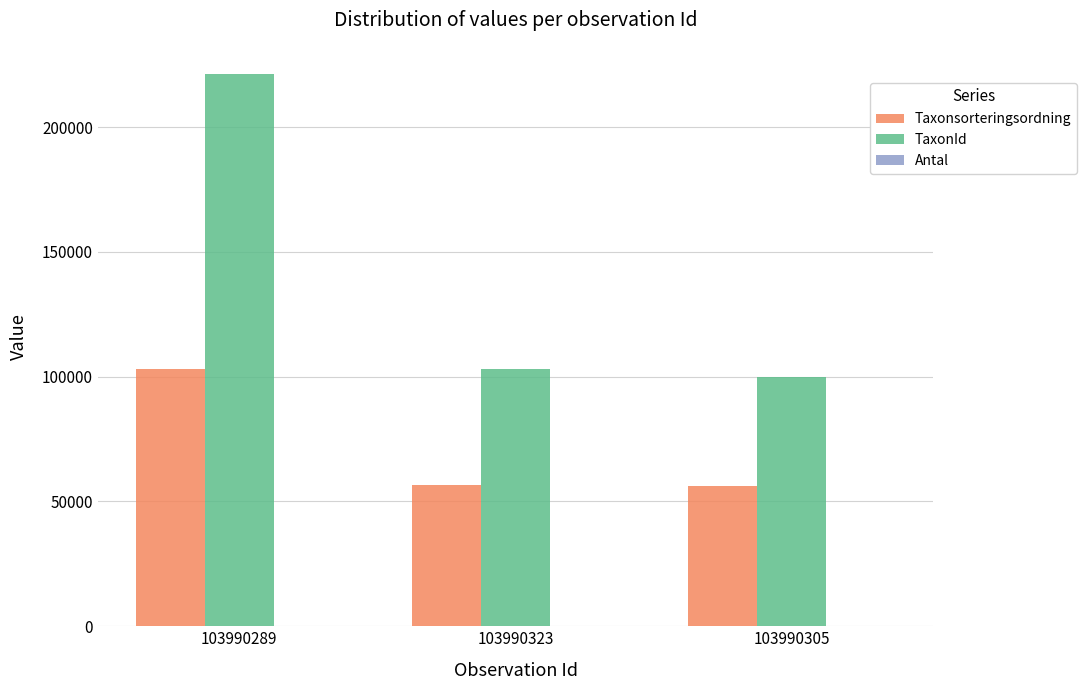

The value of TaxonId at 103990323 is 103021. True or false?

True